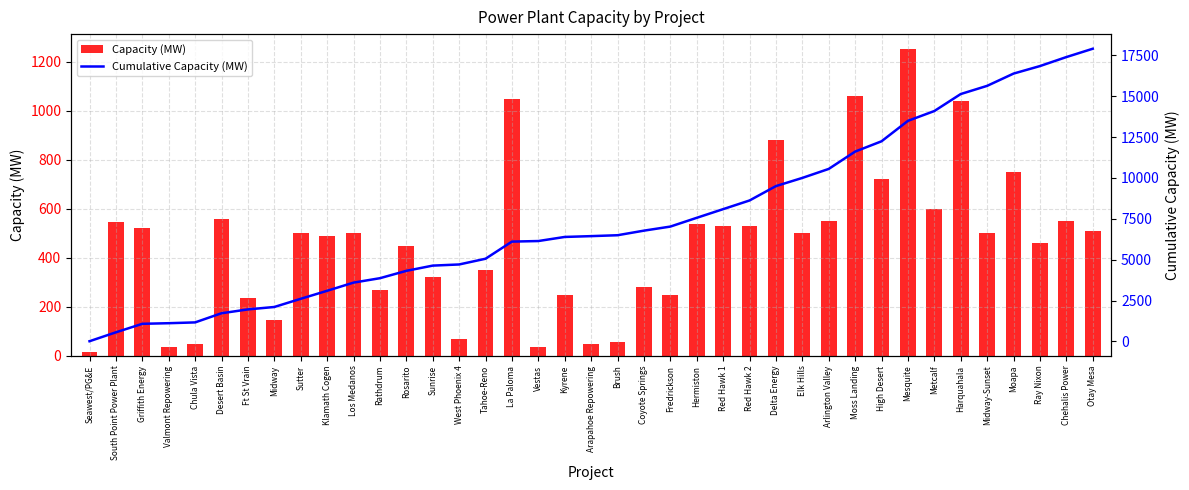

The value of Cumulative Capacity (MW) at La Paloma is 4070. True or false?

False